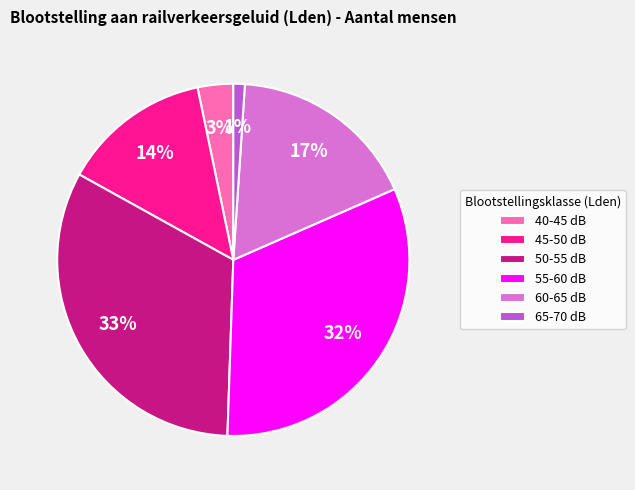

Which slice is the smallest?

65-70 dB